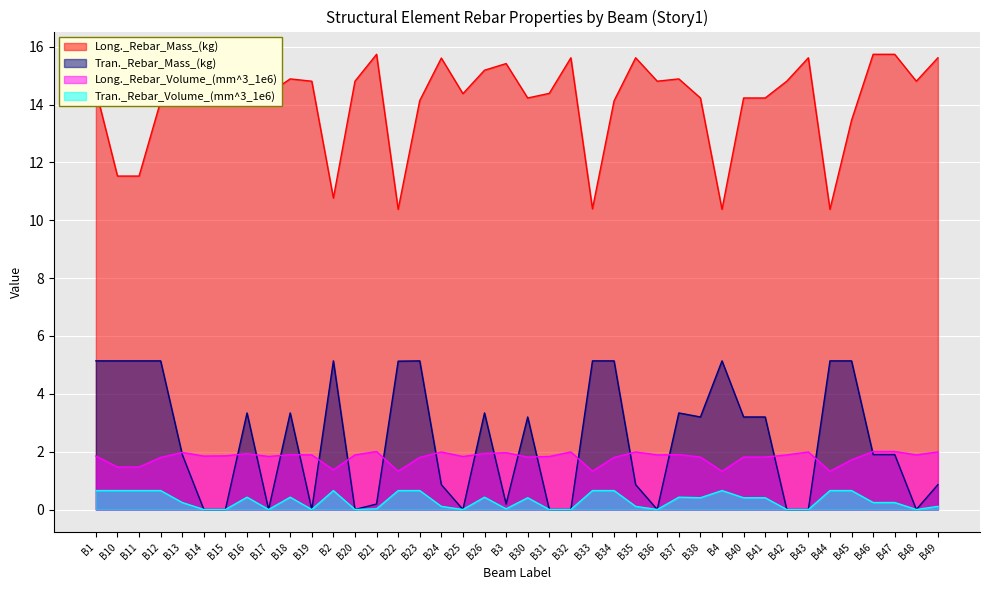

What is the greatest value displayed?

15.7